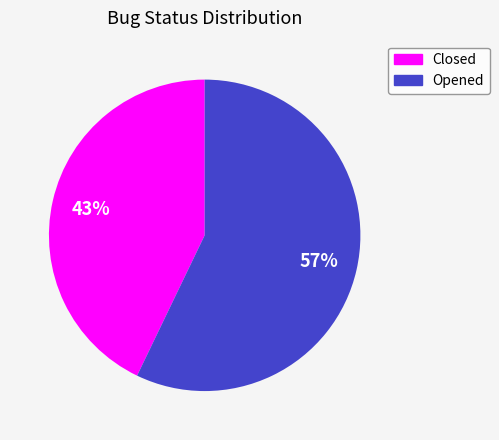

How many segments does this pie chart have?

2